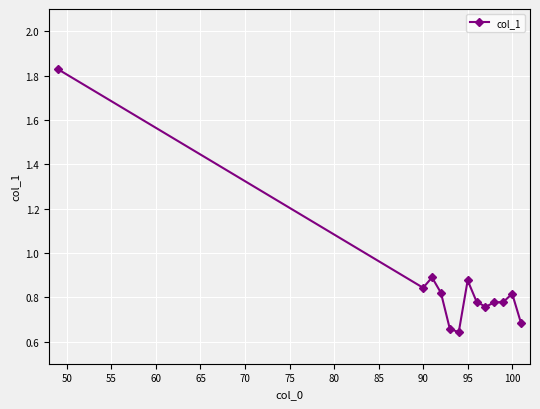

True or false: the data has more than 2 interior local peaks.

True